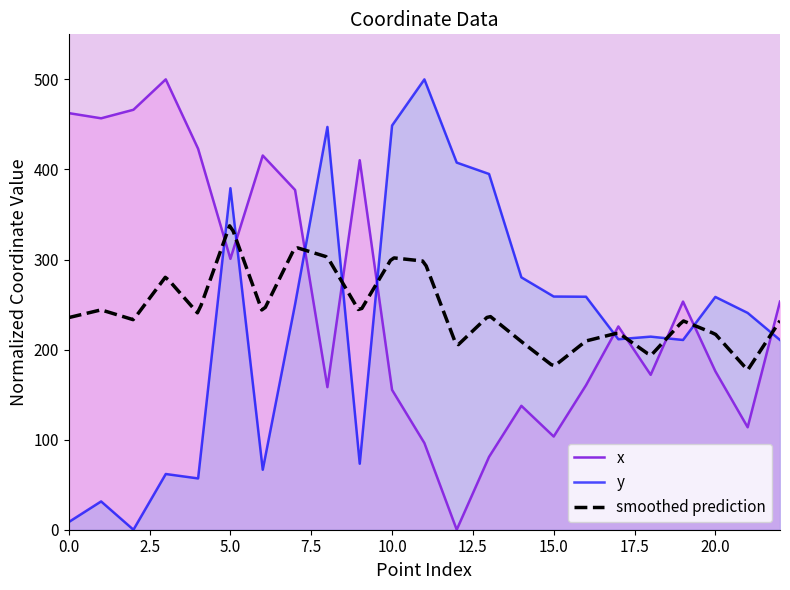

After their last crossing, which series has the higher values: x or y?

x